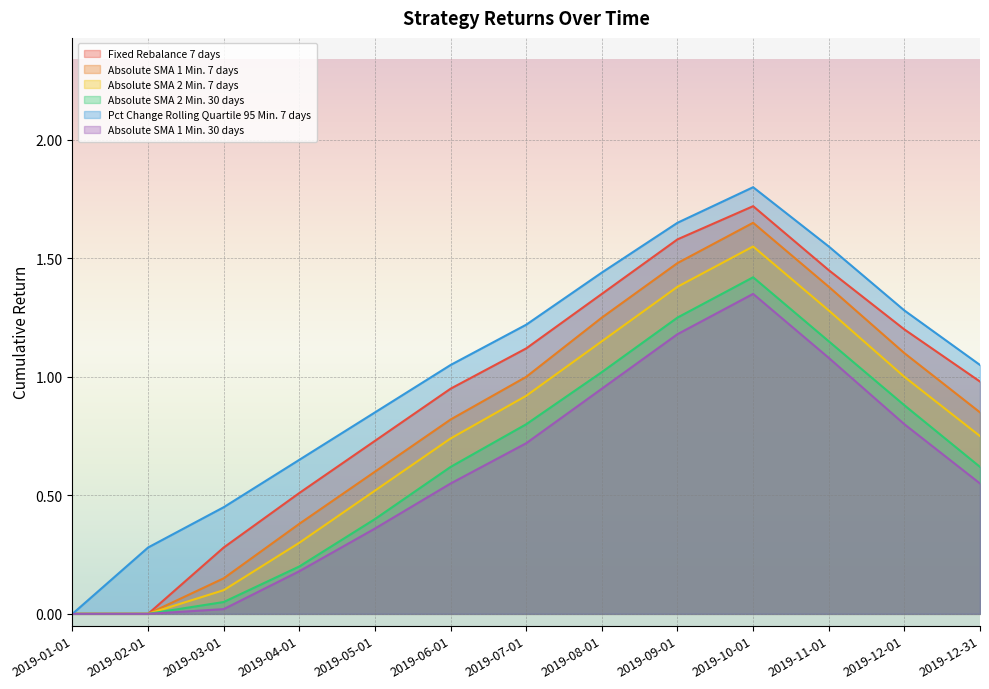

How many values in Fixed Rebalance 7 days are above zero?

11